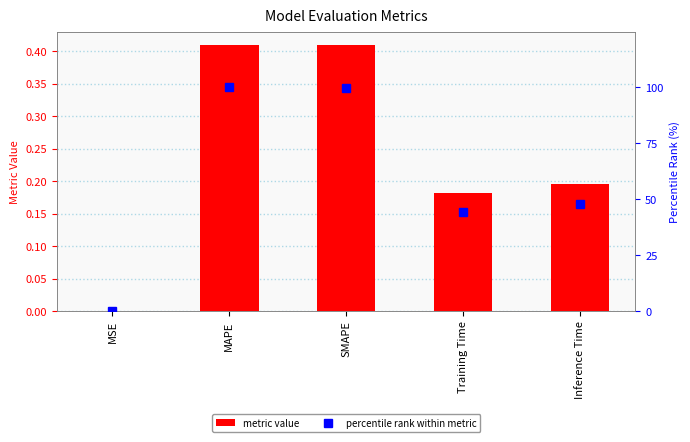

What is the sum of all metric value values?

1.2